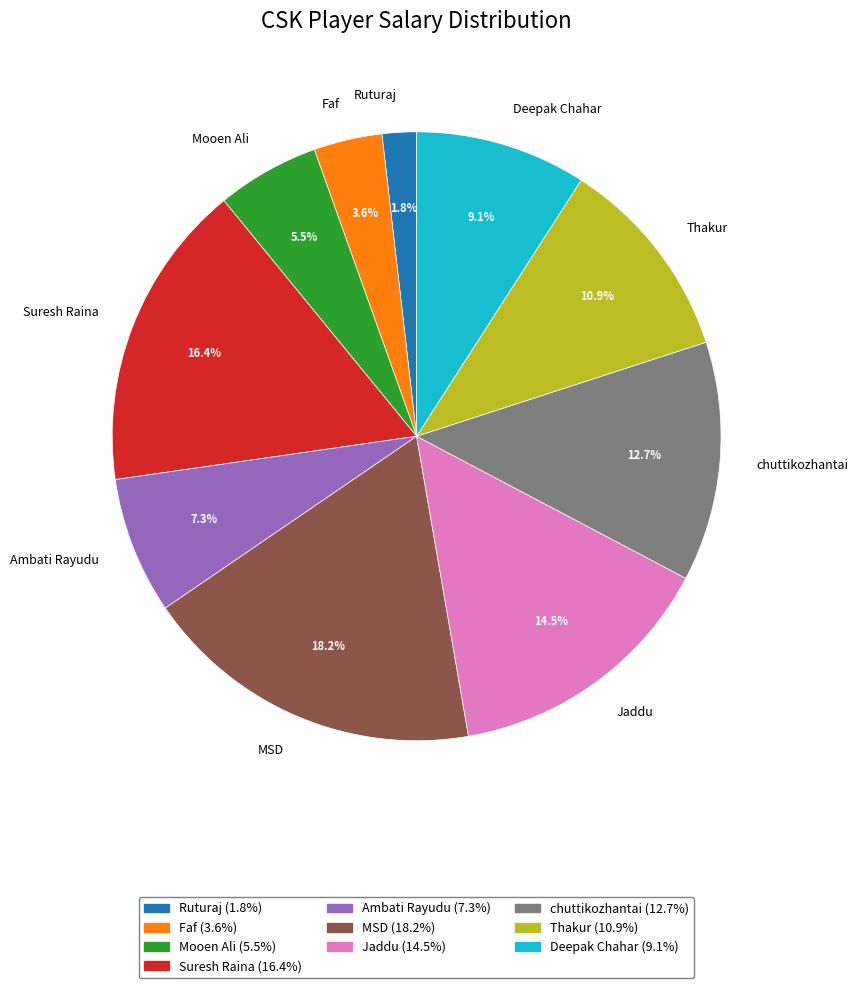

To the nearest percent, what percentage of the pie is chuttikozhantai?

13%